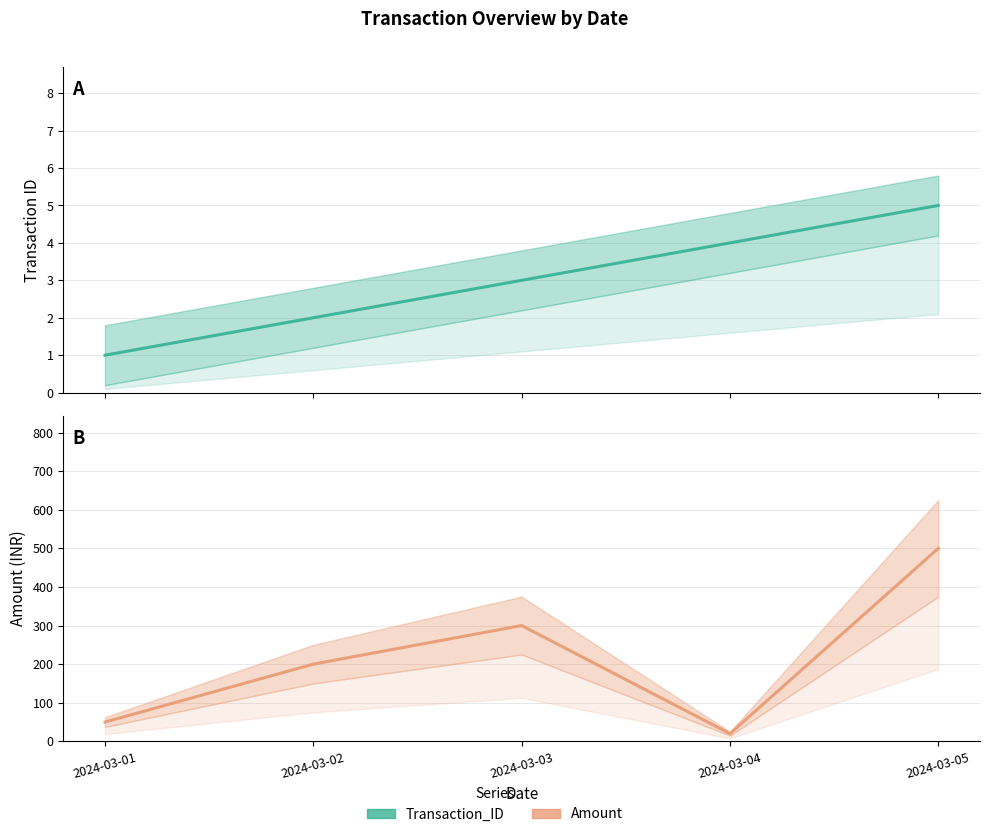

Rank the series by their maximum value, from highest to lowest.

Amount, Transaction_ID